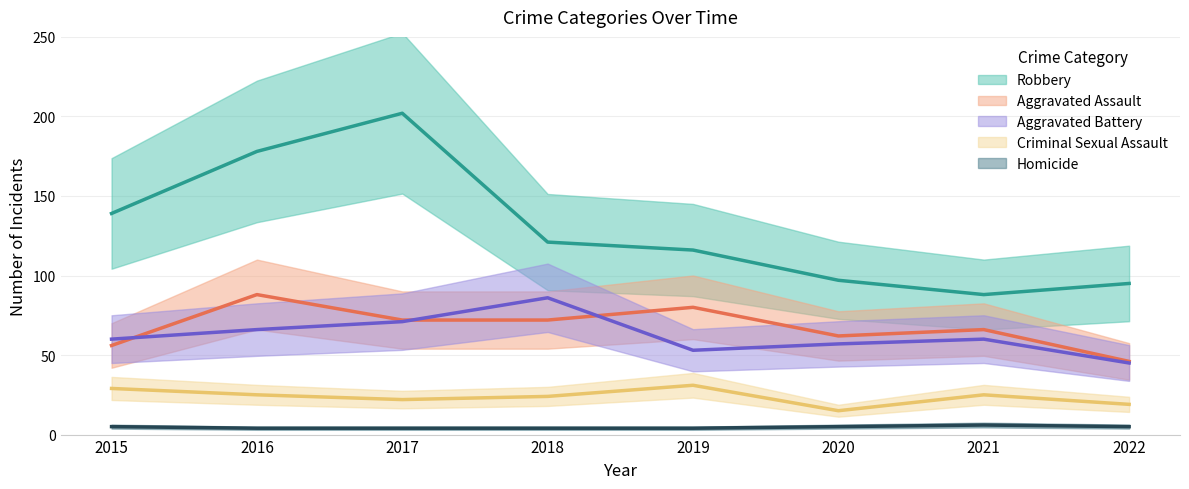

Reading right to left, list all the values displayed in this chart.

Aggravated Assault: 46	66	62	80	72	72	88	56
Aggravated Battery: 45	60	57	53	86	71	66	60
Criminal Sexual Assault: 19	25	15	31	24	22	25	29
Robbery: 95	88	97	116	121	202	178	139
Homicide: 5	6	5	4	4	4	4	5